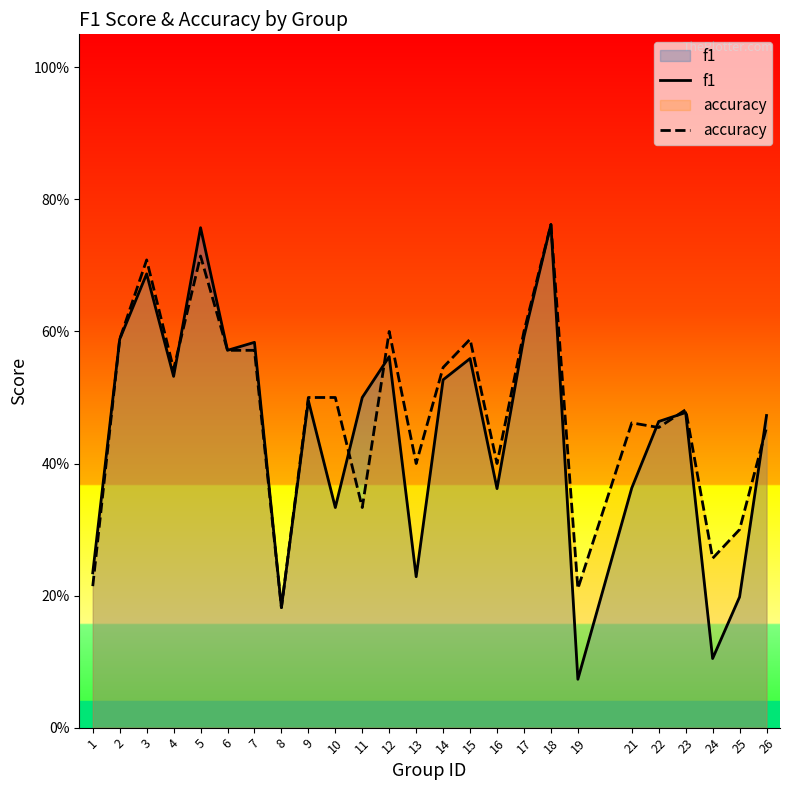

How many distinct data groups are displayed?

2